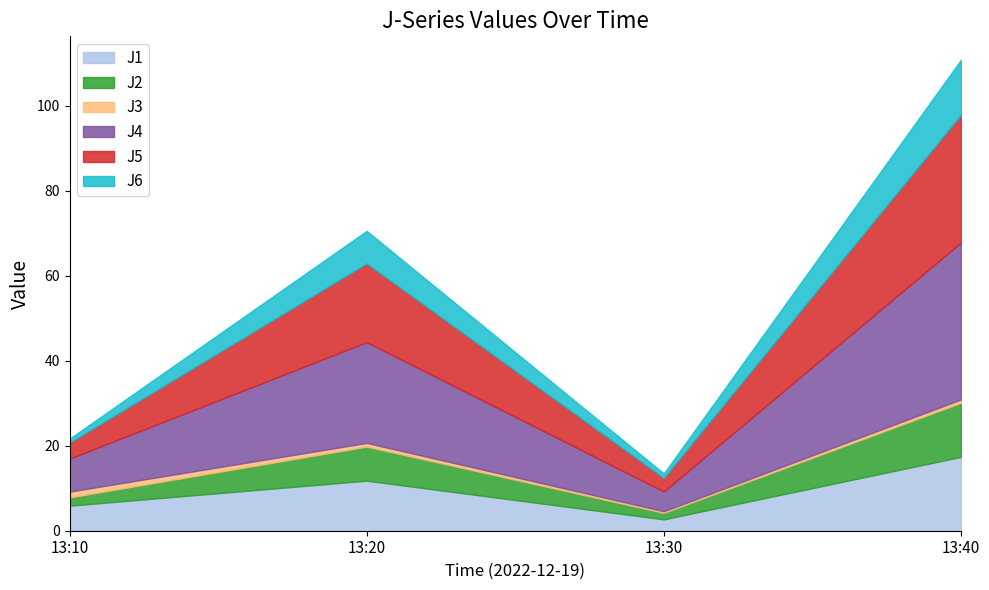

Does the chart have visible grid lines?

No